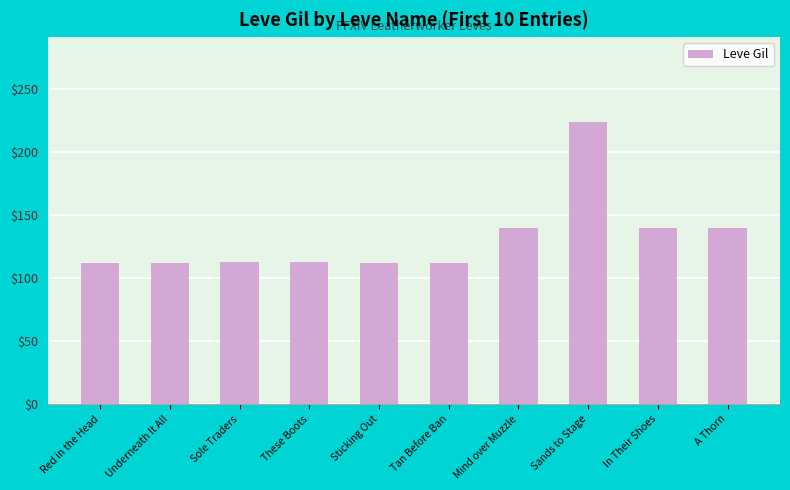

Count the number of categories in the chart.

10